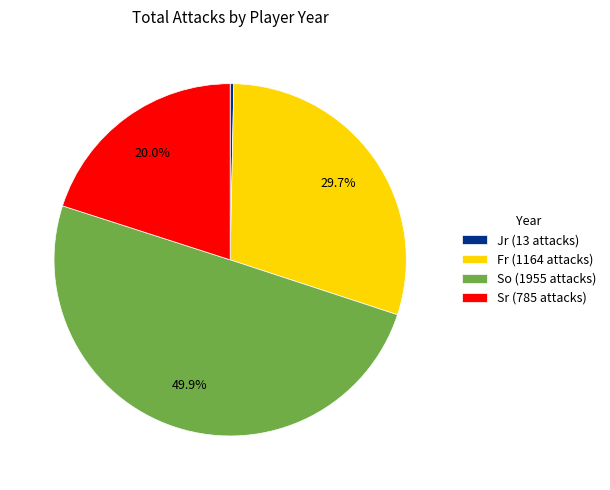

Rank the categories by value from lowest to highest.

Jr (13 attacks), Sr (785 attacks), Fr (1164 attacks), So (1955 attacks)